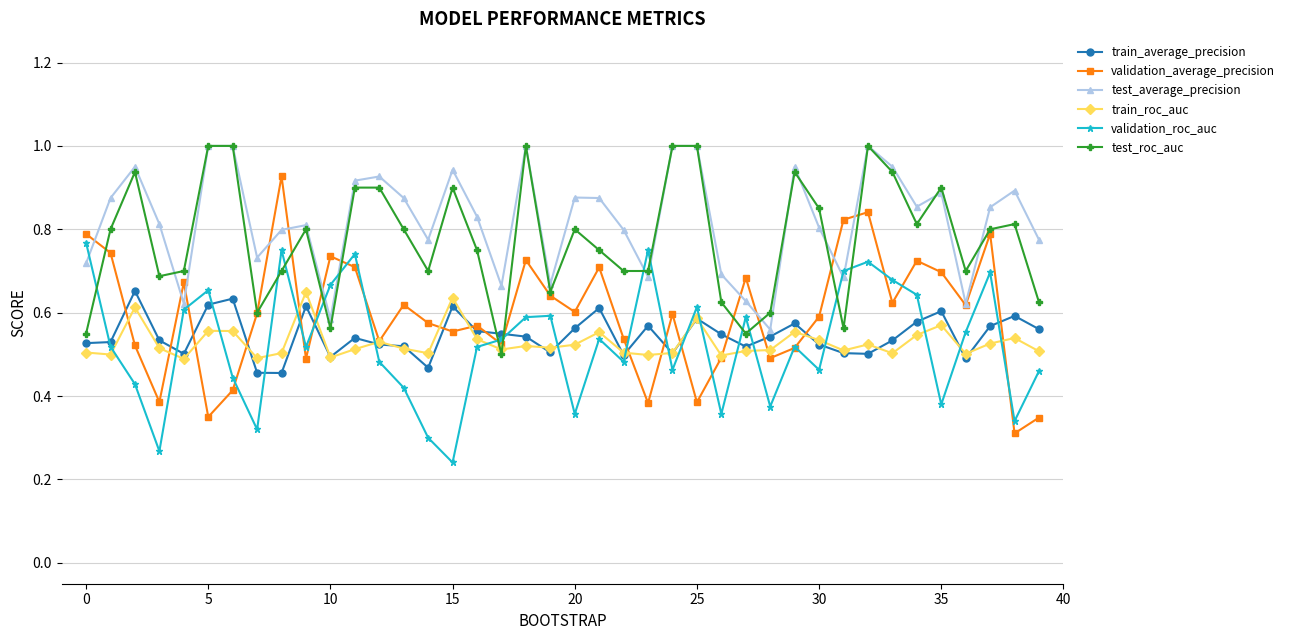

Which series has the widest spread of values?

validation_average_precision